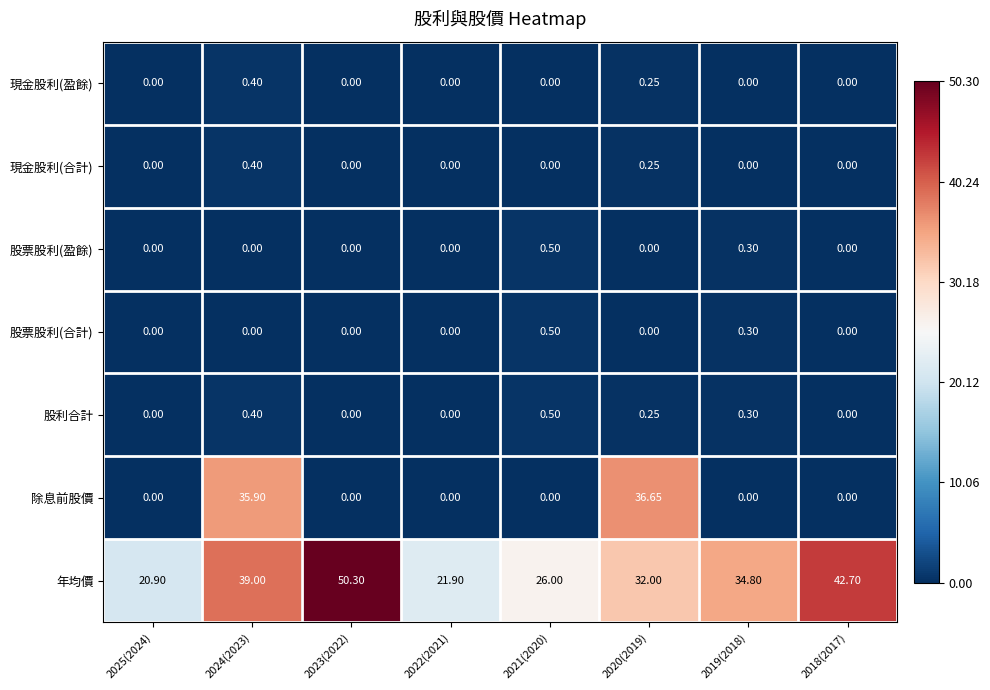

Which series has the widest spread of values?

除息前股價